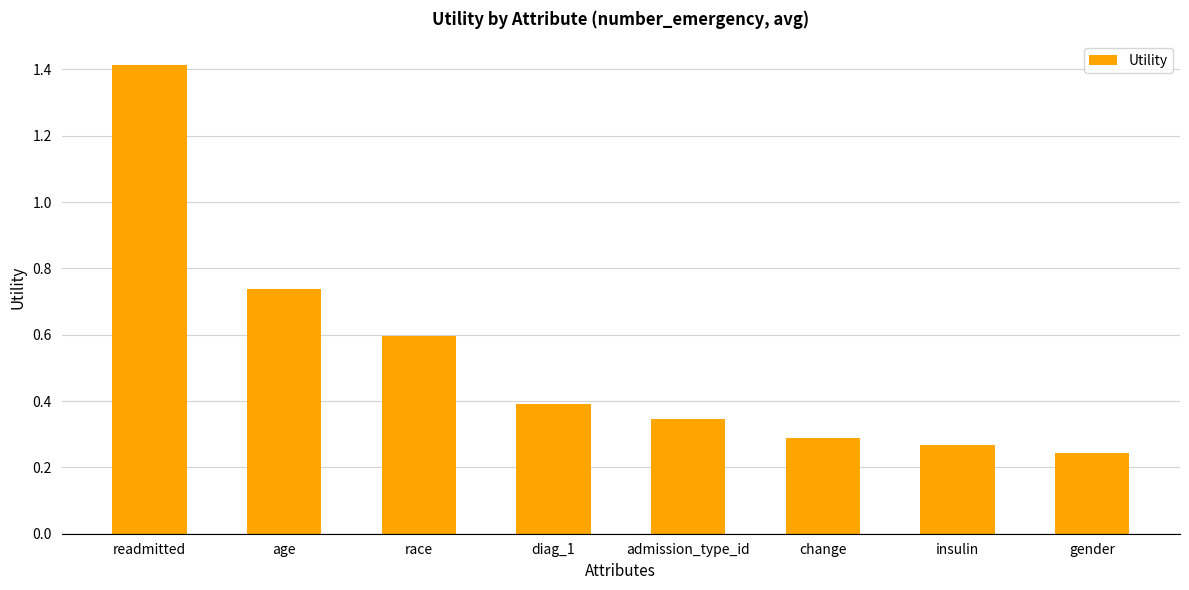

At which category does the chart reach its peak across all series?

readmitted